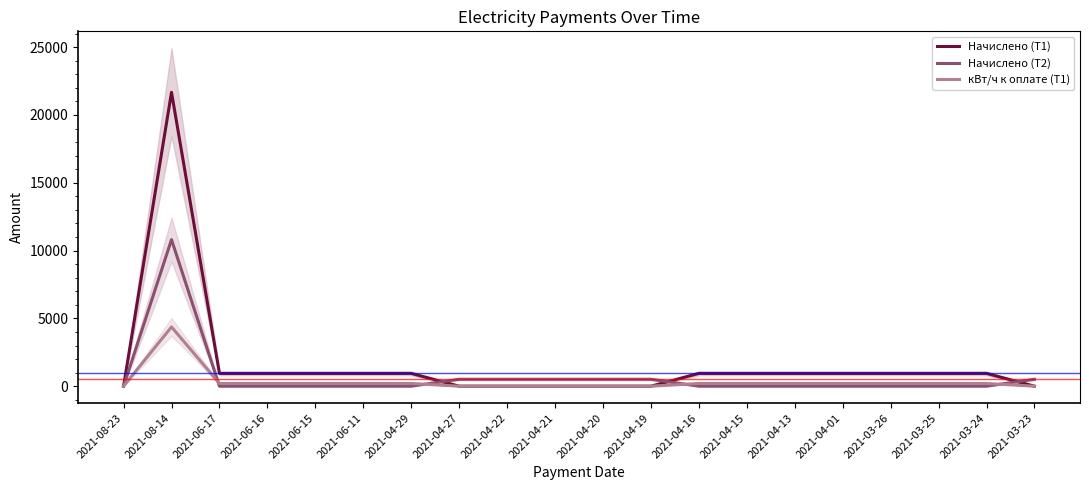

Reading right to left, extract all data points from this chart.

Начислено (T1): 0.0	942.0	942.0	942.0	942.0	942.0	942.0	942.0	0.0	0.0	0.0	0.0	0.0	942.0	942.0	942.0	942.0	942.0	21670.2	0.0
Начислено (T2): 510.0	0.0	0.0	0.0	0.0	0.0	0.0	0.0	510.0	510.0	510.0	510.0	510.0	0.0	0.0	0.0	0.0	0.0	10805.8	0.0
кВт/ч к оплате (T1): 0.0	200.0	200.0	200.0	200.0	200.0	200.0	200.0	0.0	0.0	0.0	0.0	0.0	200.0	200.0	200.0	200.0	200.0	4369.0	0.0